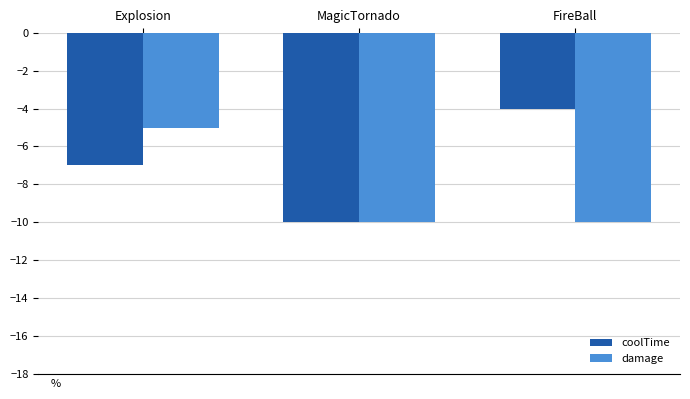

Which series changed the most between Explosion and FireBall?

damage